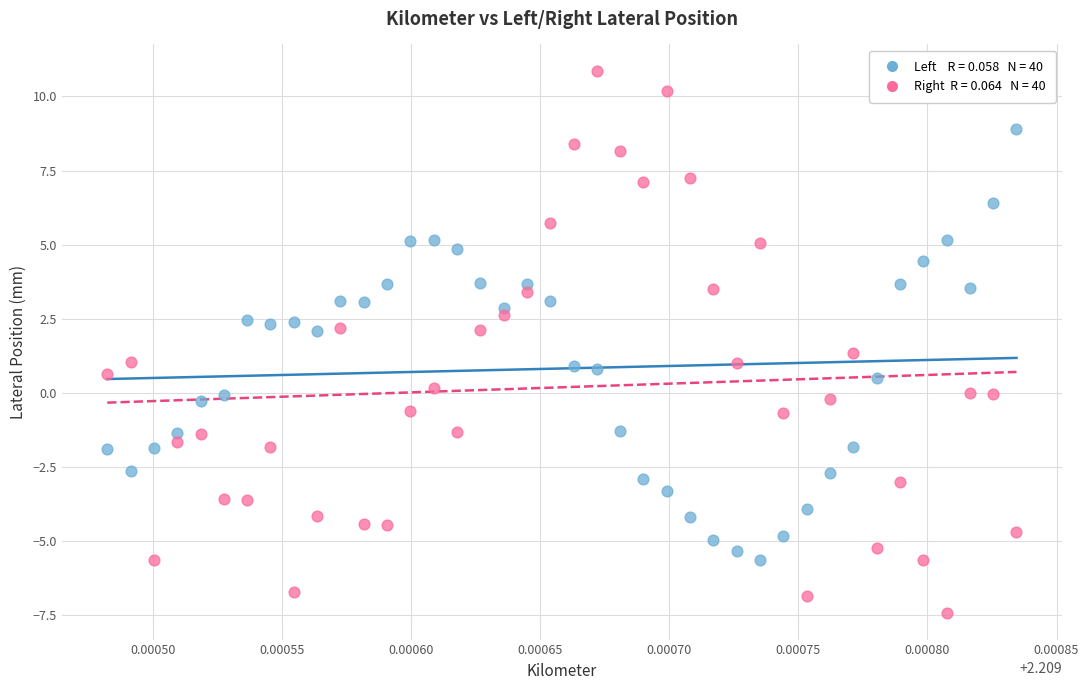

Across all data points, what is the range of Y values (max minus min)?

18.2